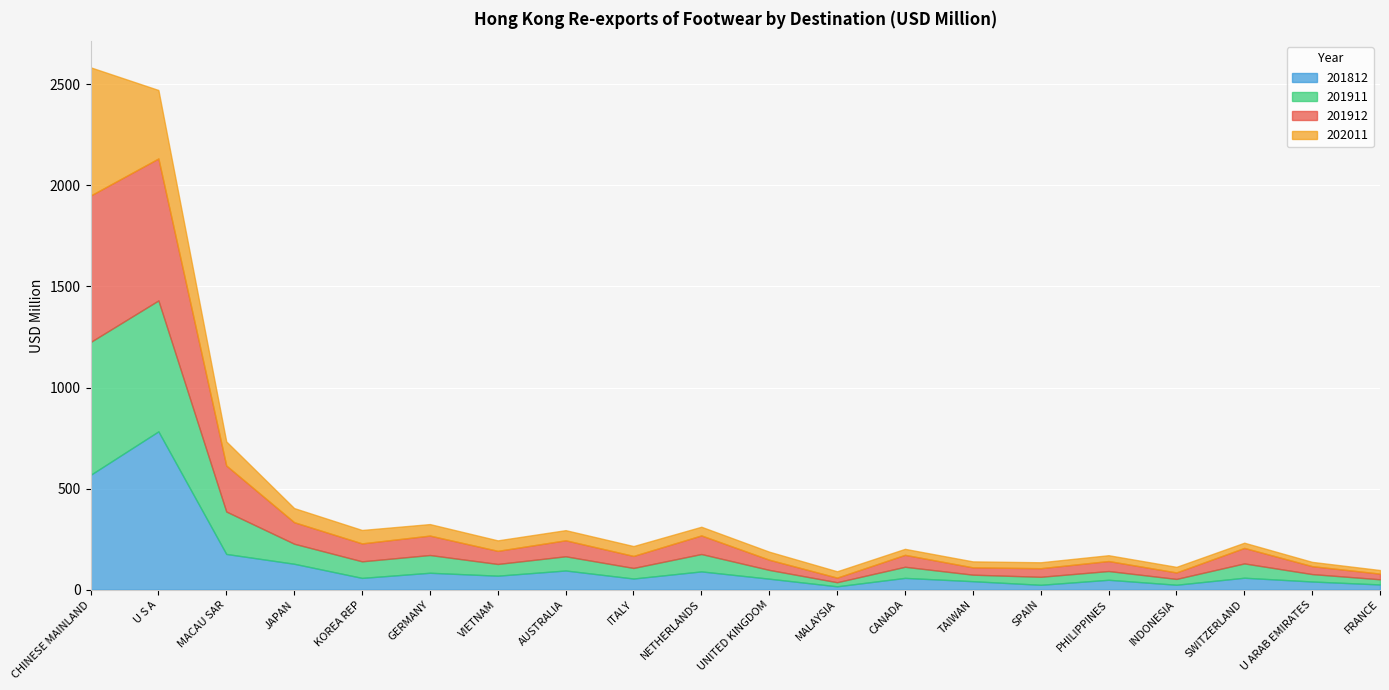

Where is the first local minimum for 201912?

KOREA REP